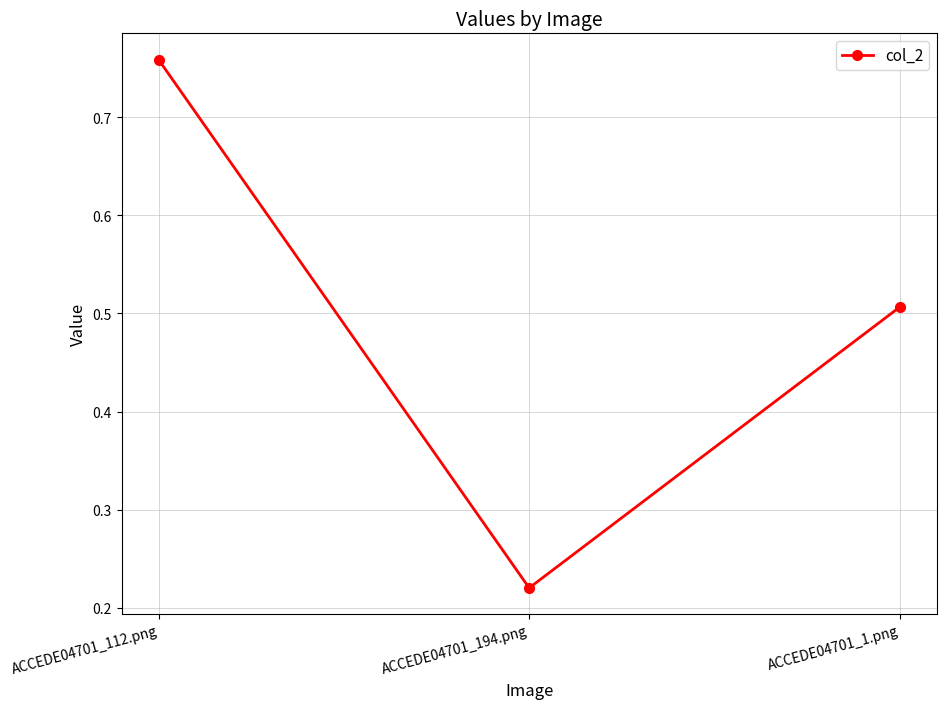

What is the difference between the second highest and minimum values?

0.3